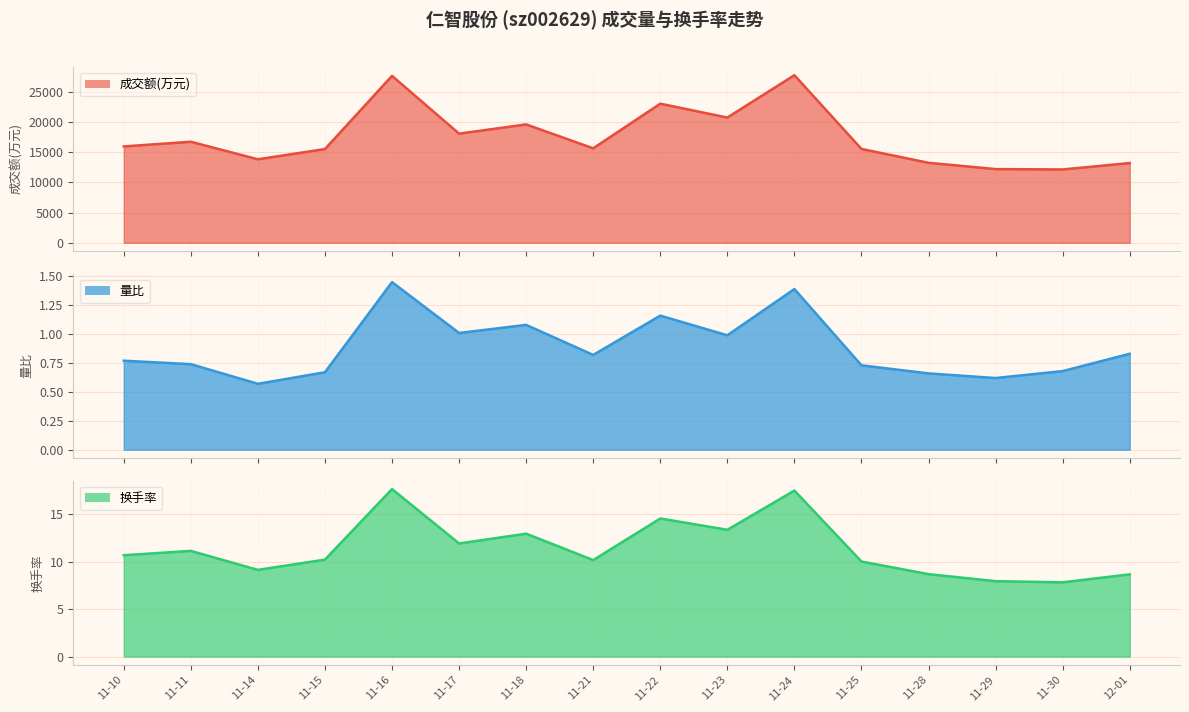

What position from the left is 11-24?

11